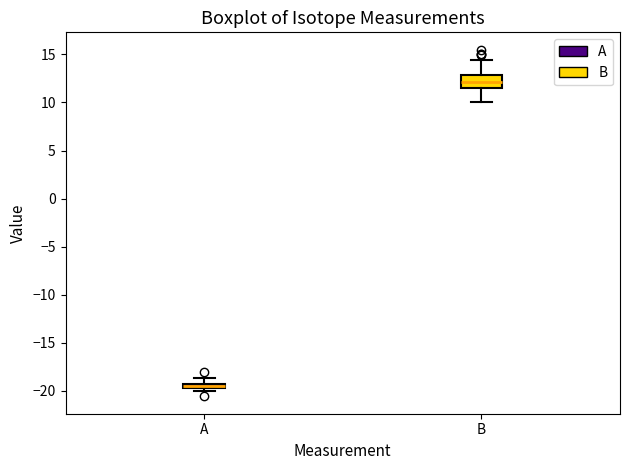

Comparing the boxes themselves (not the whiskers), which one is the tallest?

B